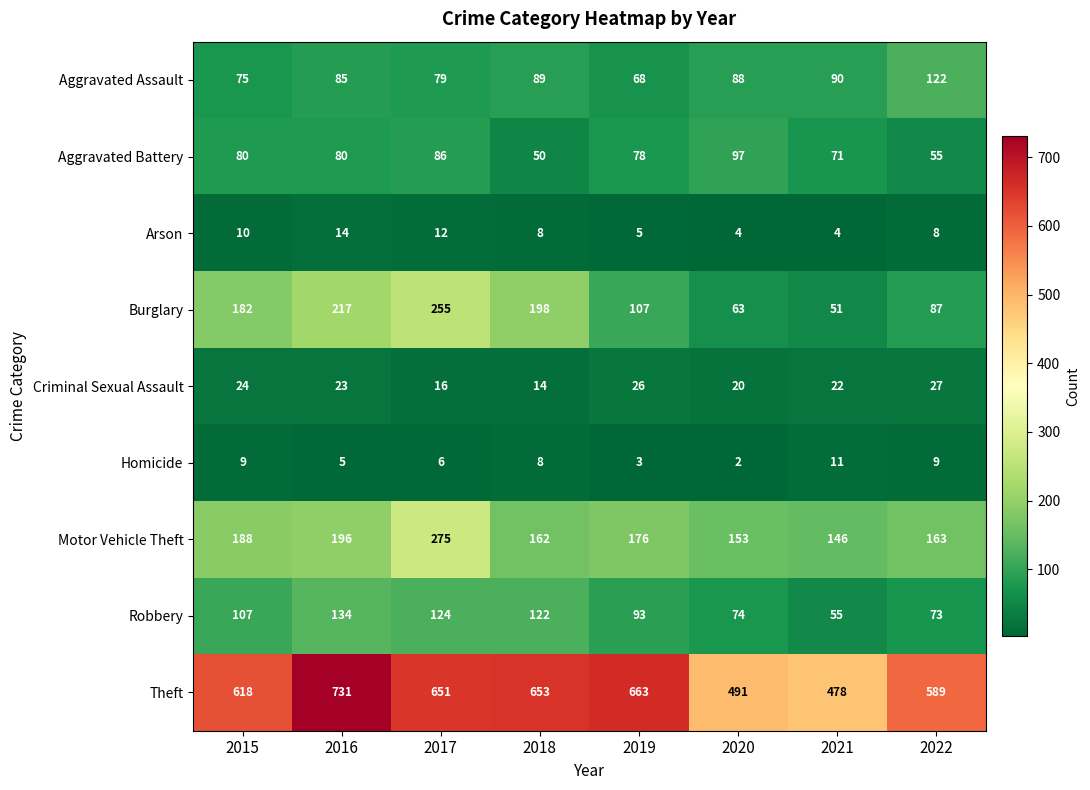

What is the sum of the Aggravated Battery values at 2020 and 2018?

147